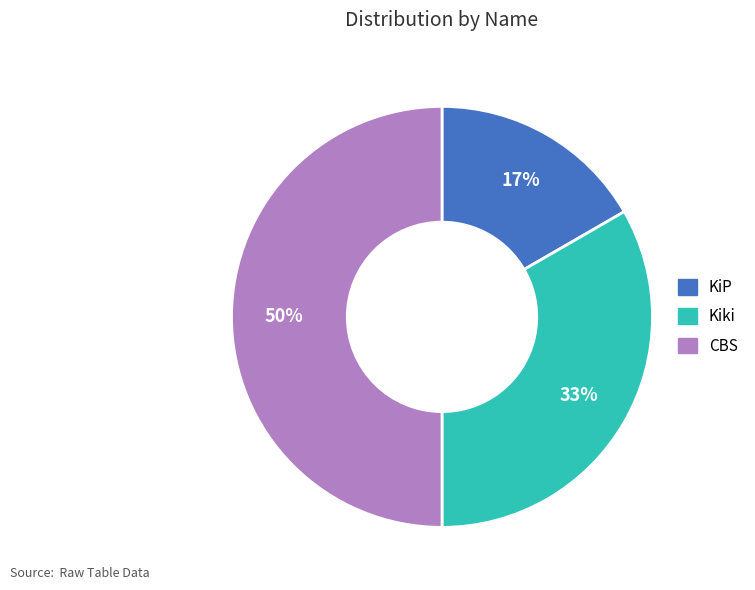

What is the smallest slice in the pie chart?

KiP